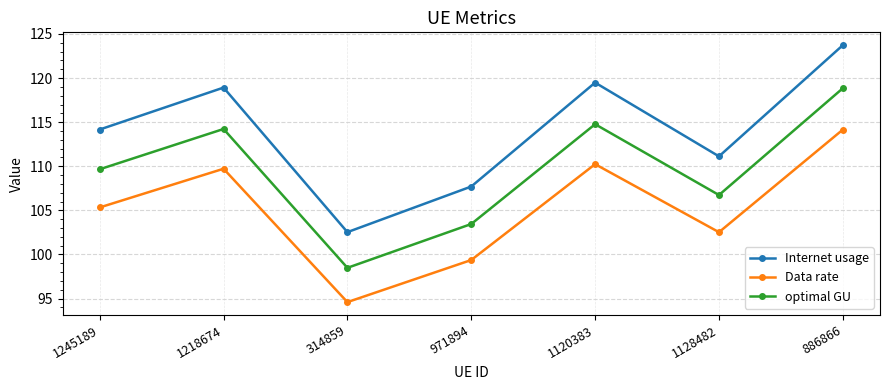

The value of Internet usage at 1218674 is 118.9. True or false?

True